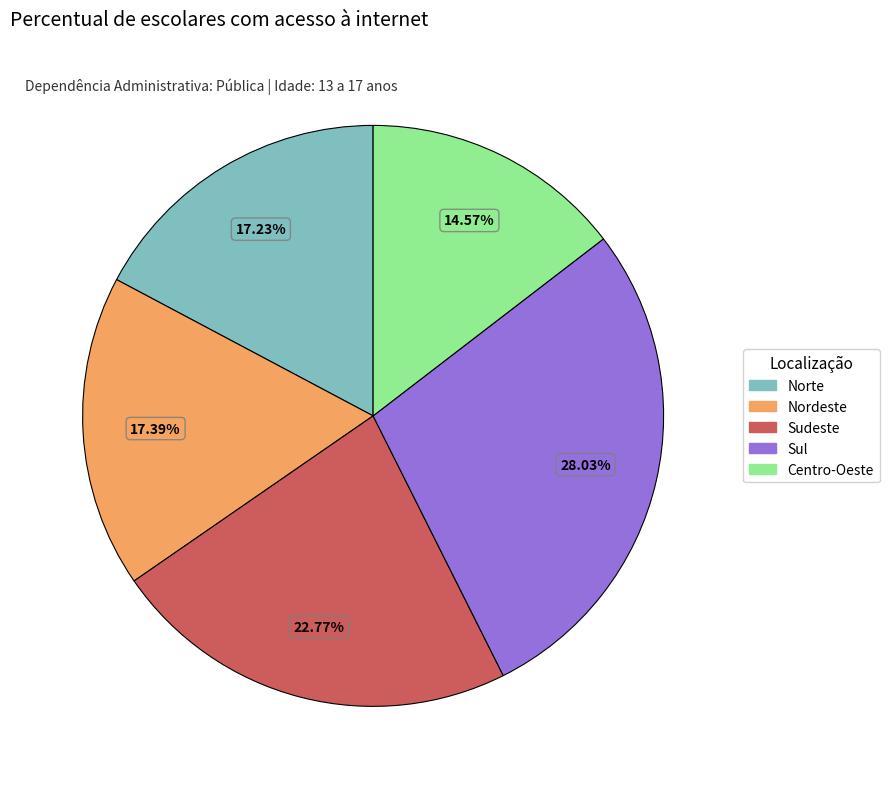

To the nearest percent, what is the difference between the largest and smallest slice percentages?

13%